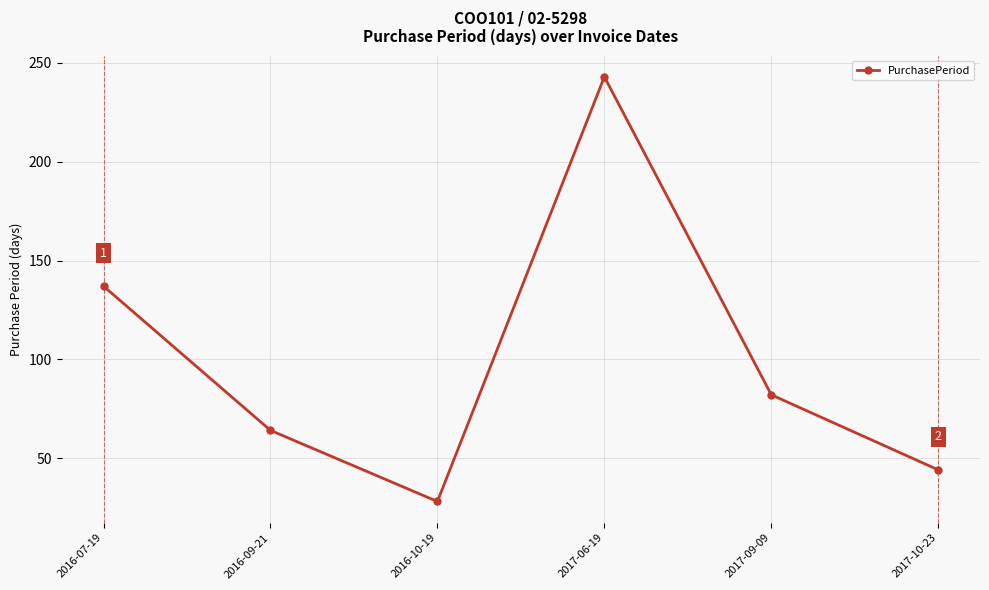

Reading left to right, what are all the values shown in this chart?

137	64	28	243	82	44